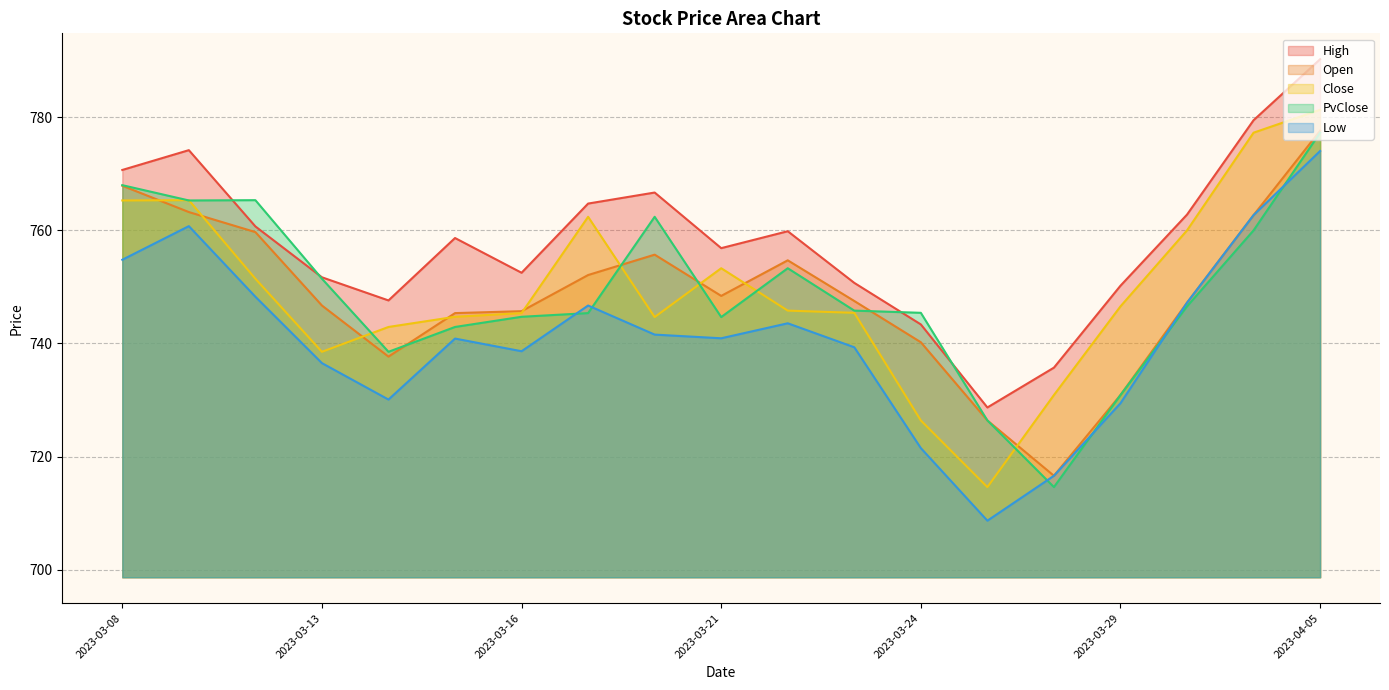

How many series are shown in this chart?

5